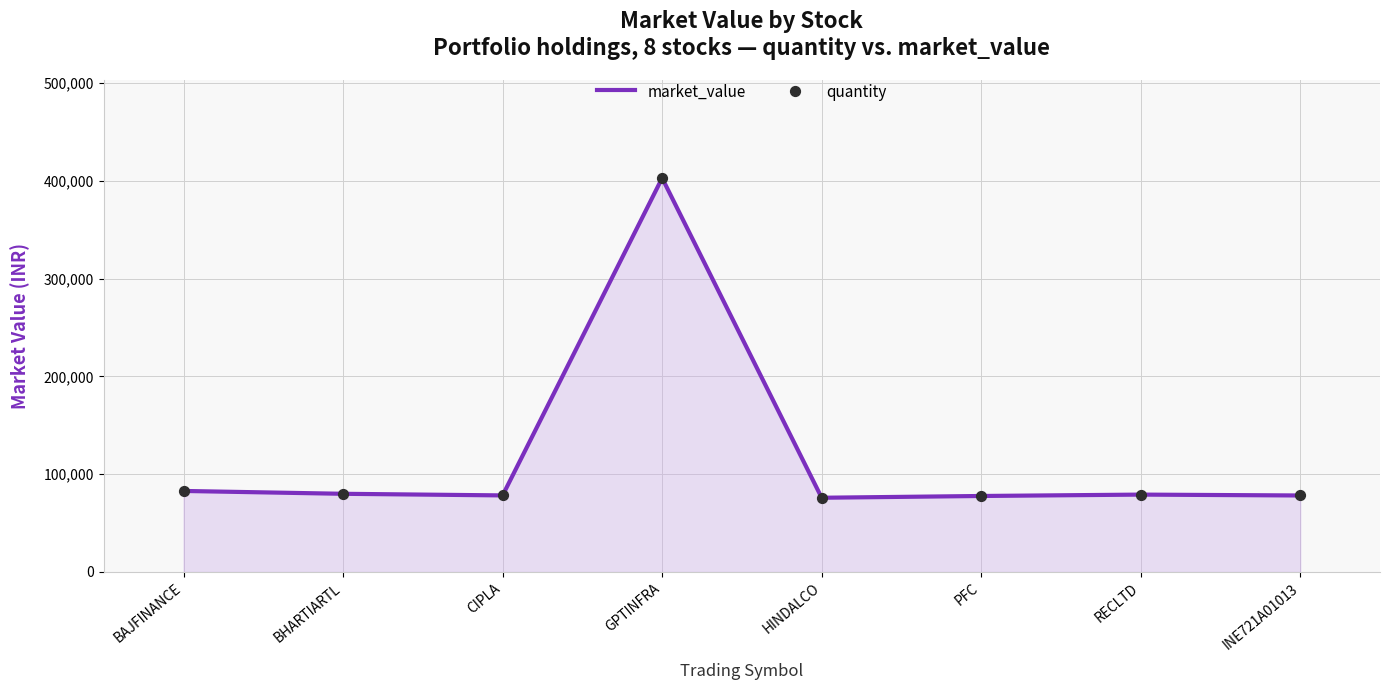

Approximately how many times larger is the value at HINDALCO compared to PFC?

1.0